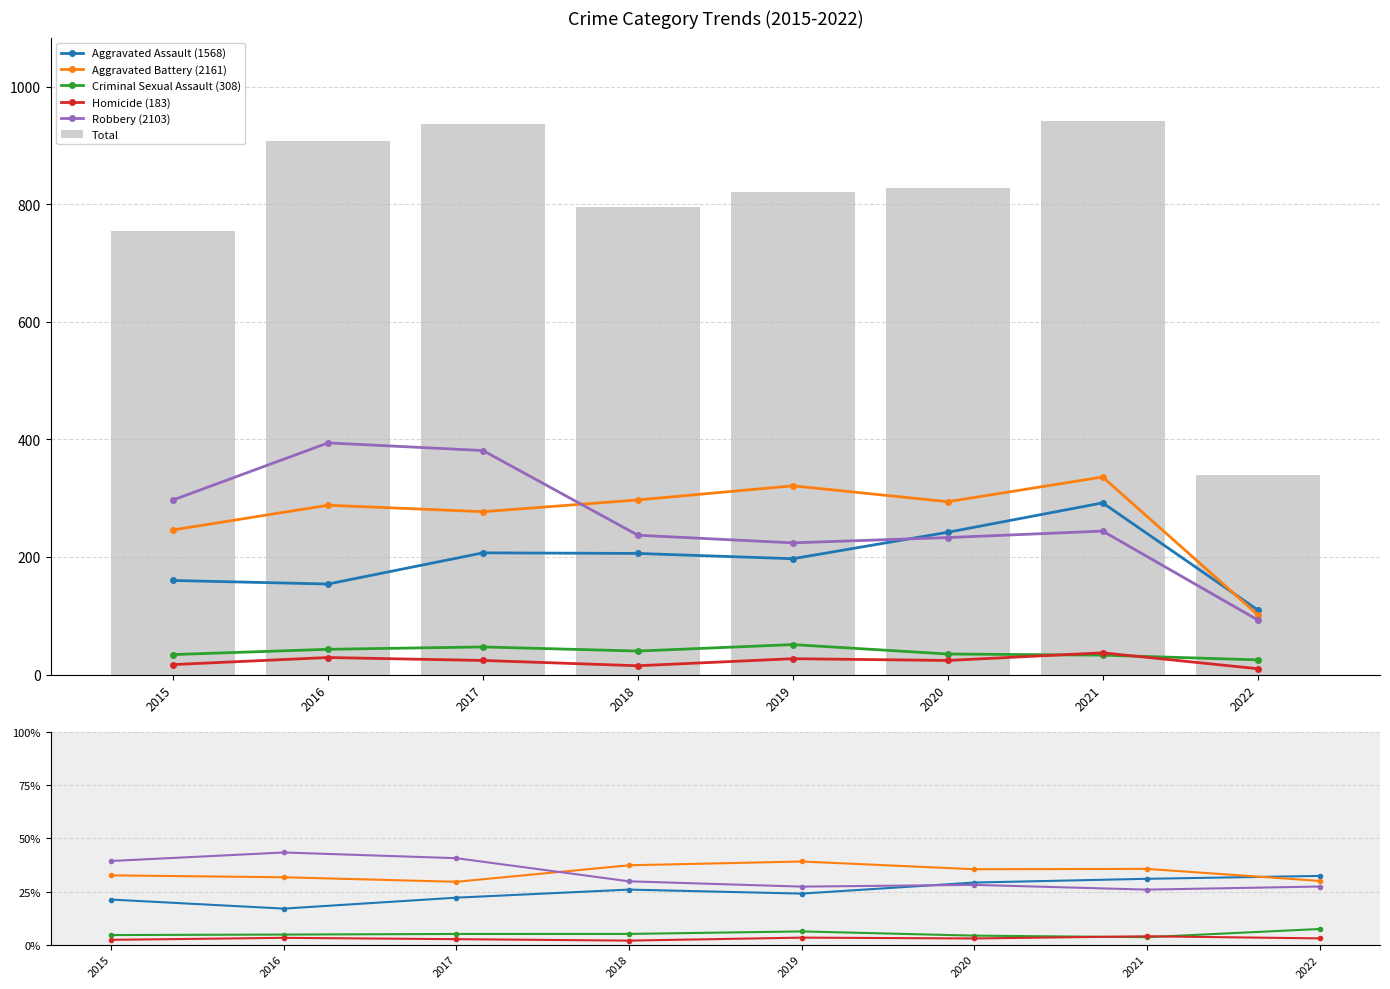

Is it true that Total equals 271 at 2017?

False